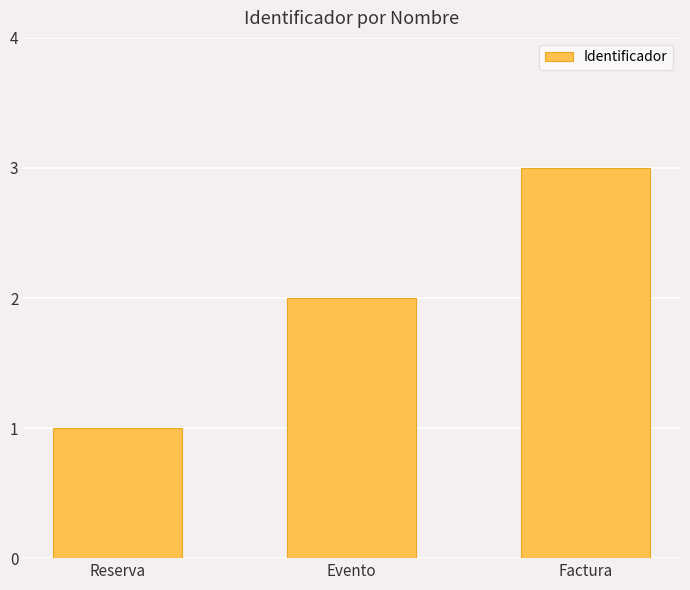

What is the value of the 3rd bar from the left?

3